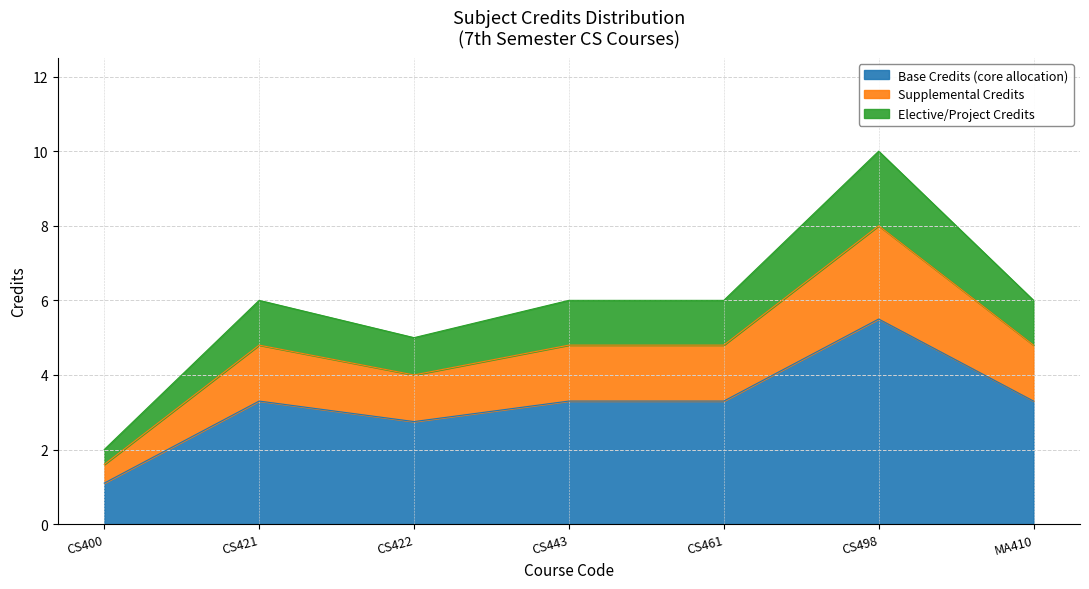

At which category does the data reach its first local peak?

CS421